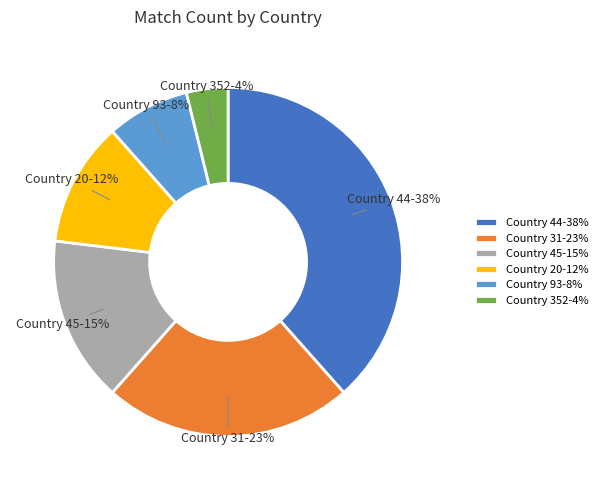

To the nearest percent, what percentage of the pie is Country 31-23%?

23%